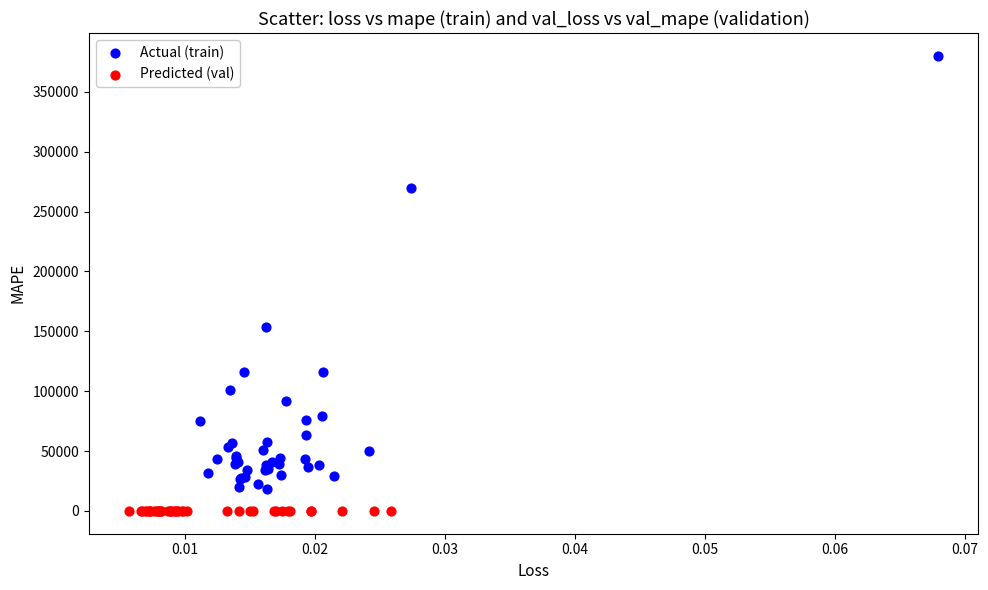

Which series has the largest Y range (max minus min)?

Actual (train)